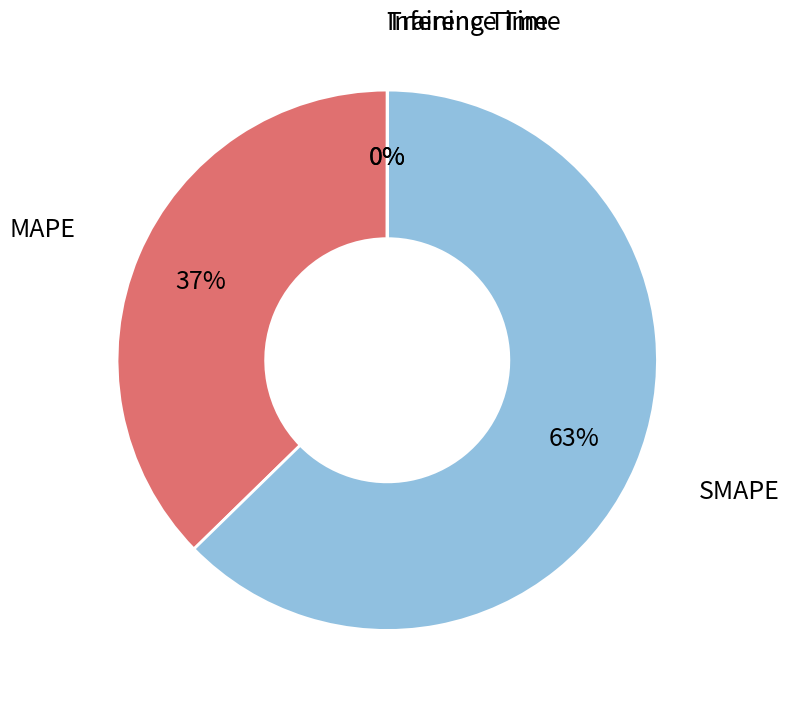

Is there any slice that represents more than half of the pie?

Yes